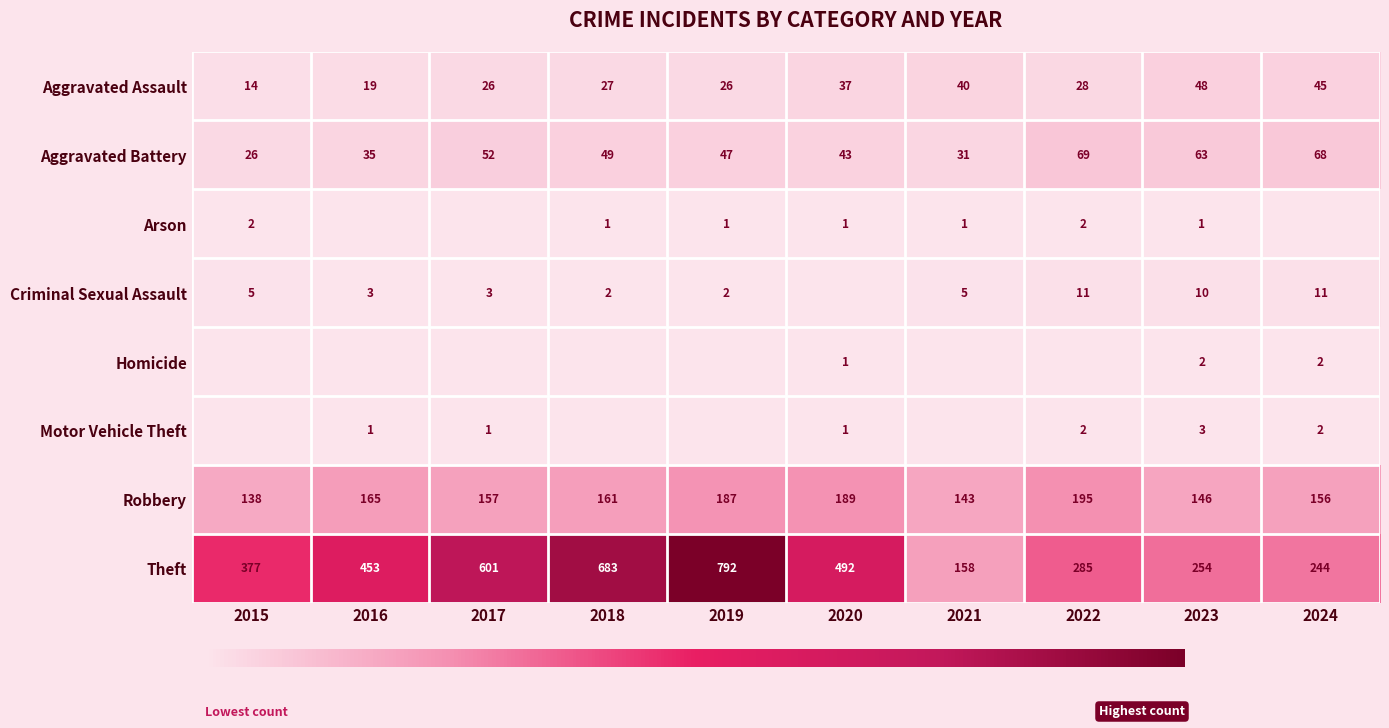

Rank the categories by Theft value from highest to lowest.

2019, 2018, 2017, 2020, 2016, 2015, 2022, 2023, 2024, 2021